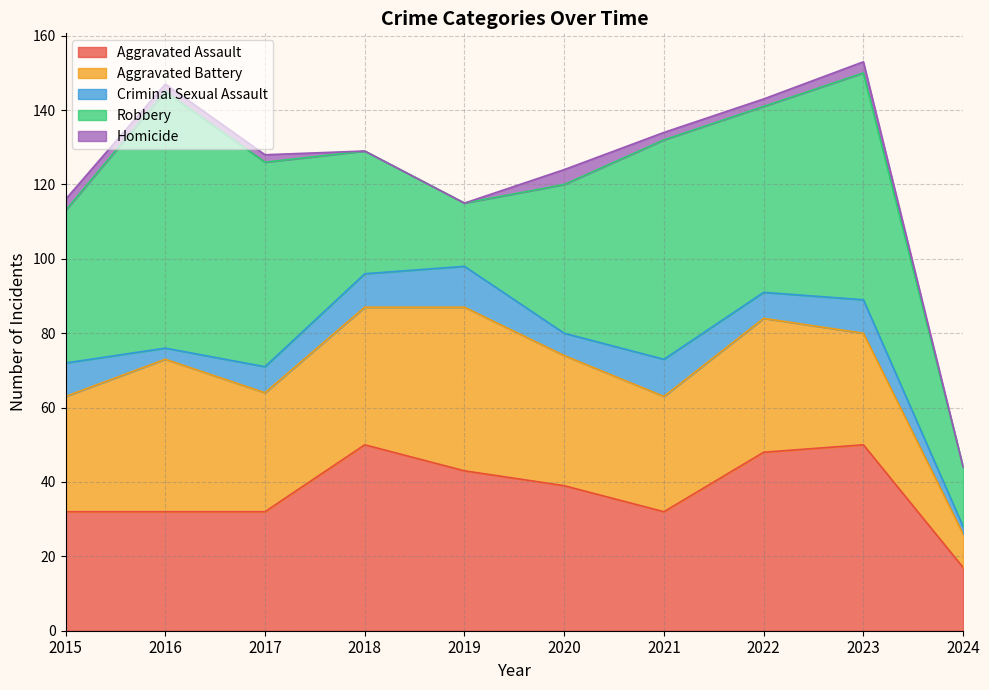

True or false: Aggravated Battery and Aggravated Assault cross at least once.

True